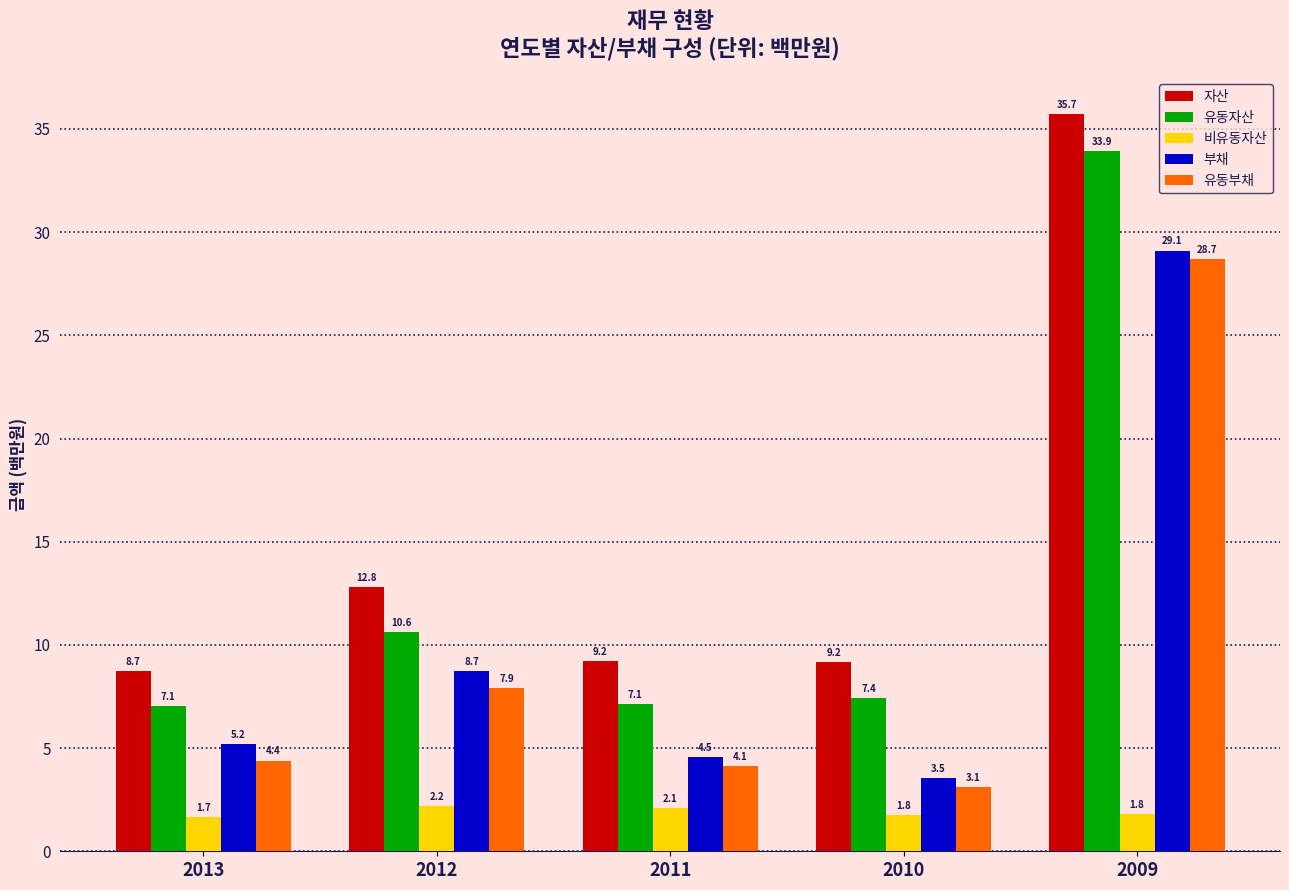

Where does the 부채 series first go above 5?

2013